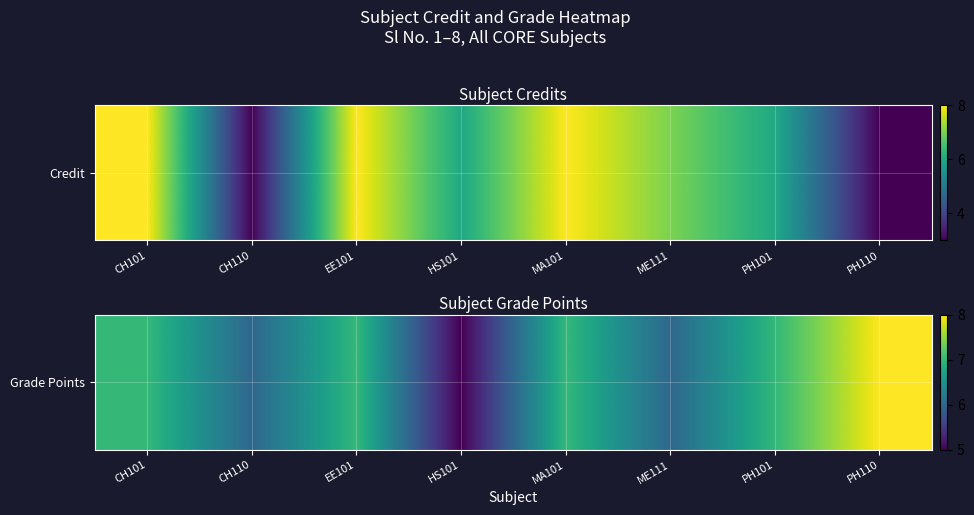

What is the smallest value displayed?

5